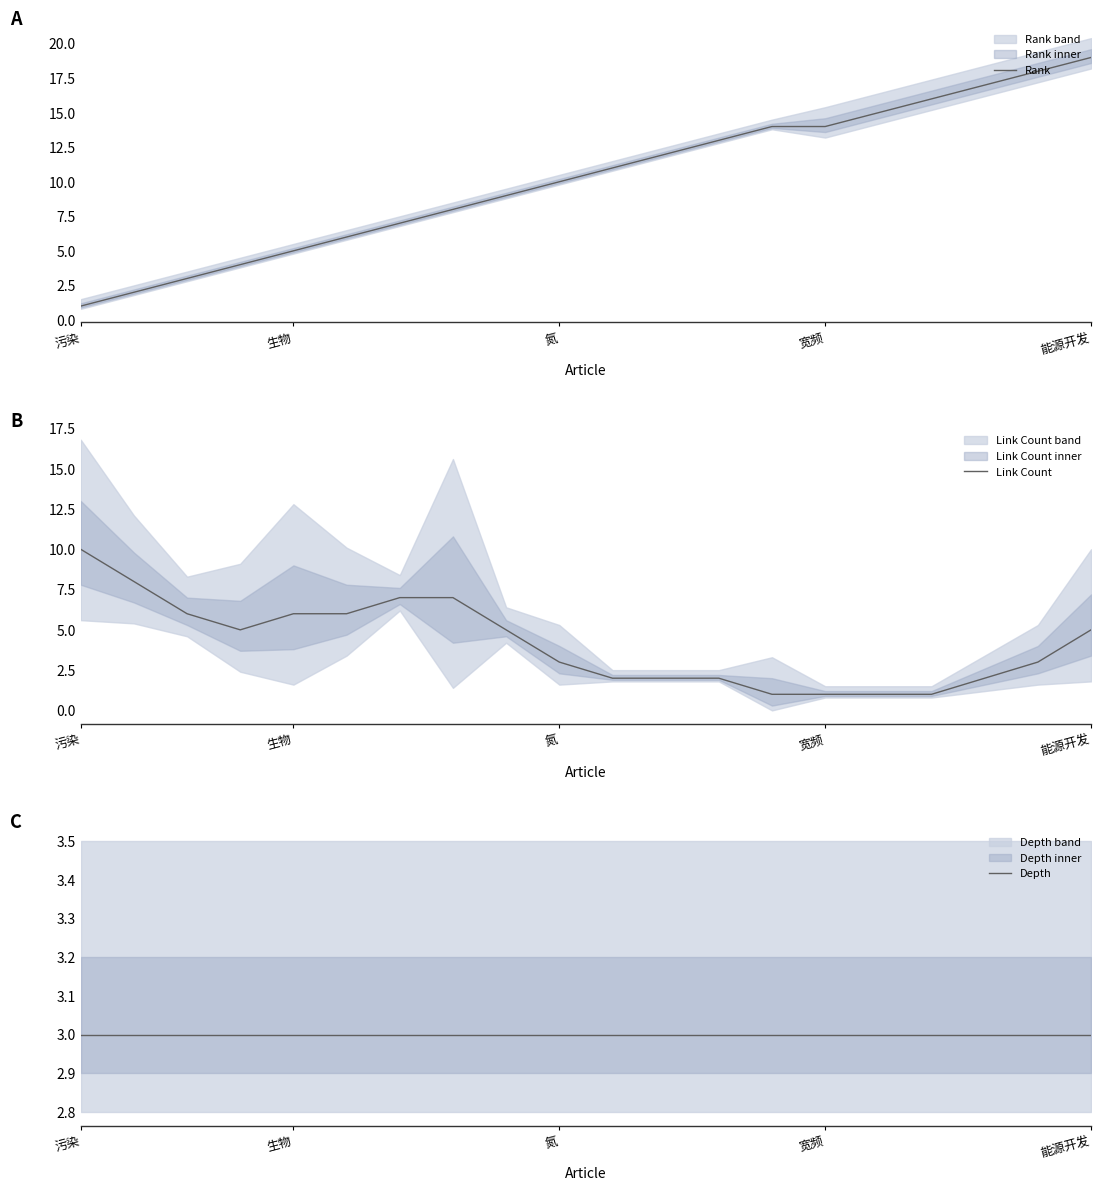

Which series has the largest total across all categories?

Rank